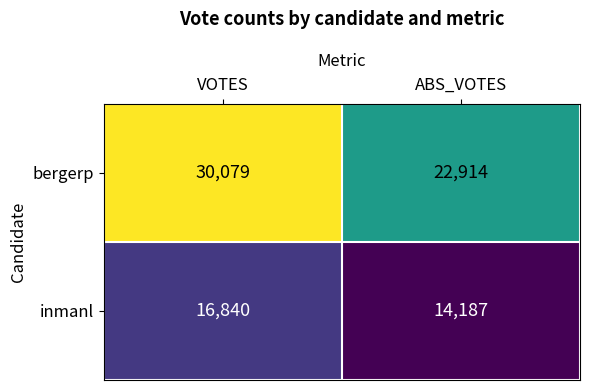

What value does the bergerp series have at ABS_VOTES?

22914